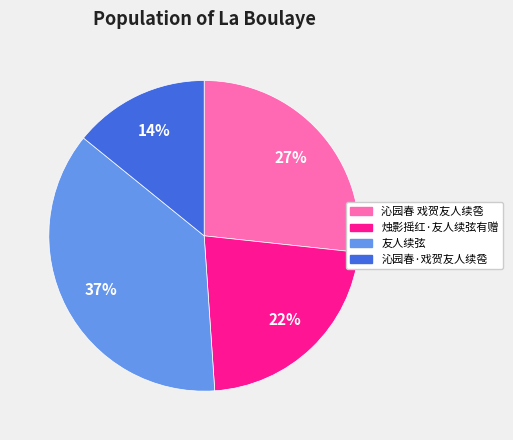

To the nearest percent, what is the difference between the largest and smallest slice percentages?

23%